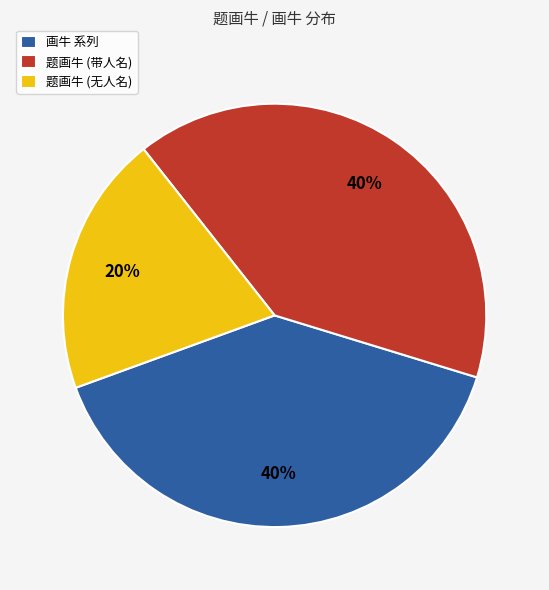

Which has a higher value, 题画牛 (带人名) or 题画牛 (无人名)?

题画牛 (带人名)